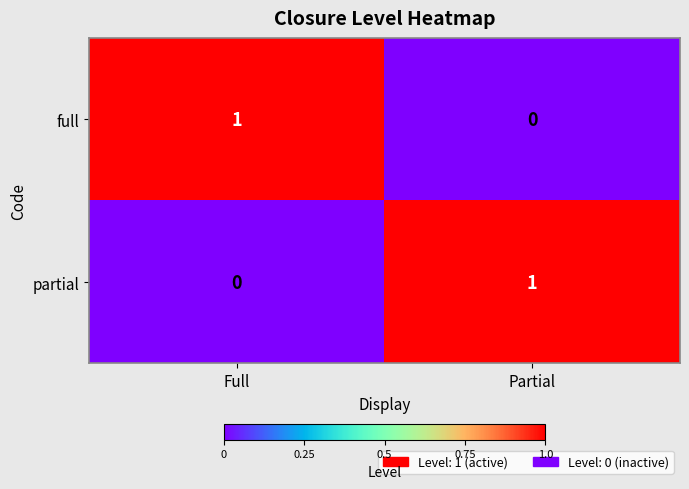

What is the difference between the highest and lowest values at Partial?

1